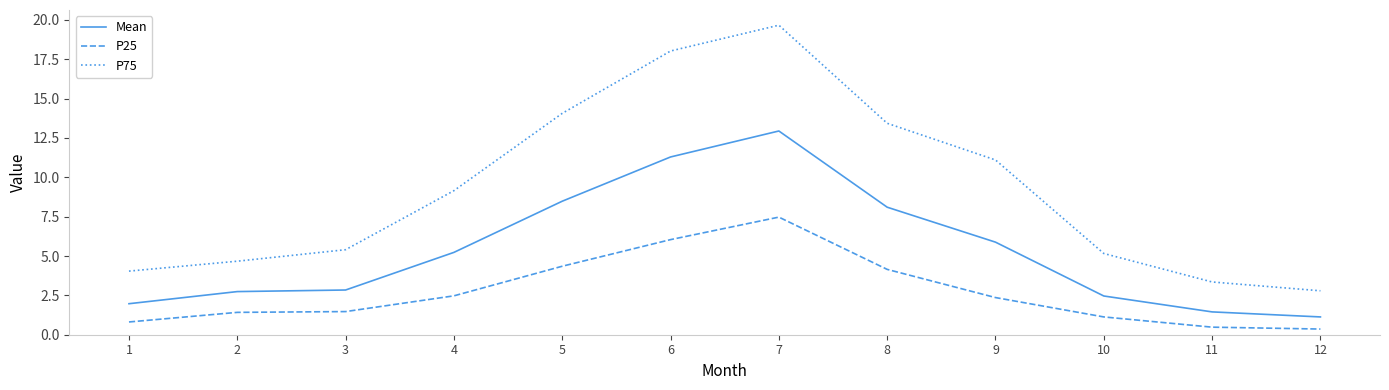

Between 6 and 10, which series saw the biggest shift?

P75